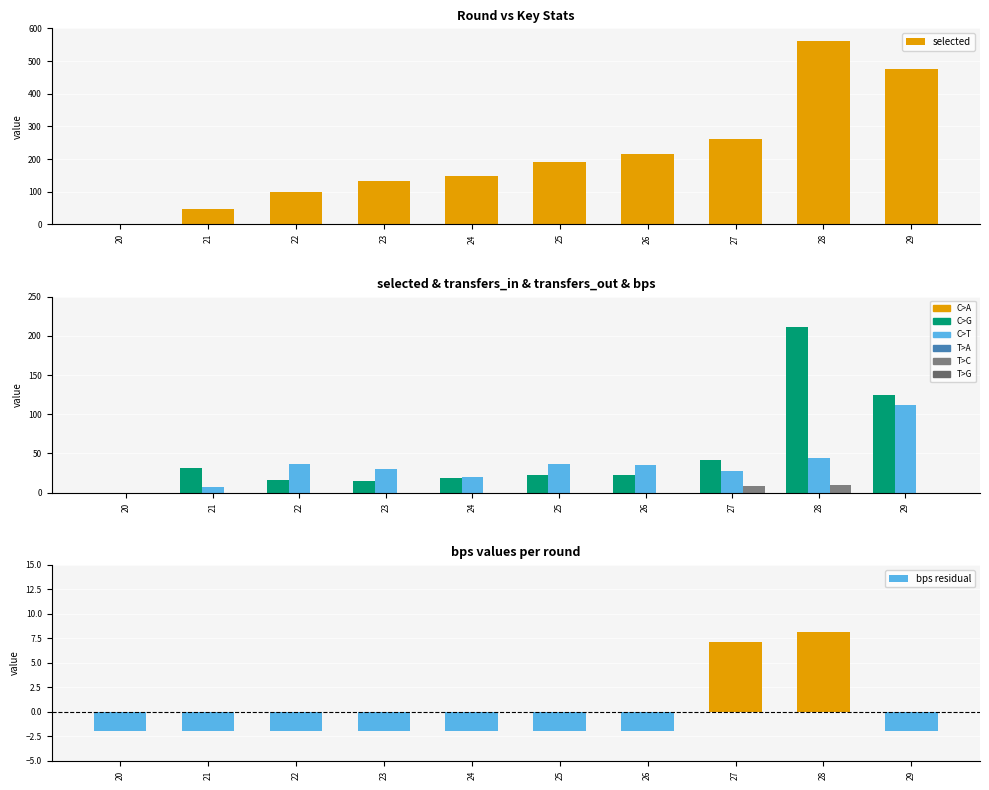

How many distinct data groups are displayed?

5